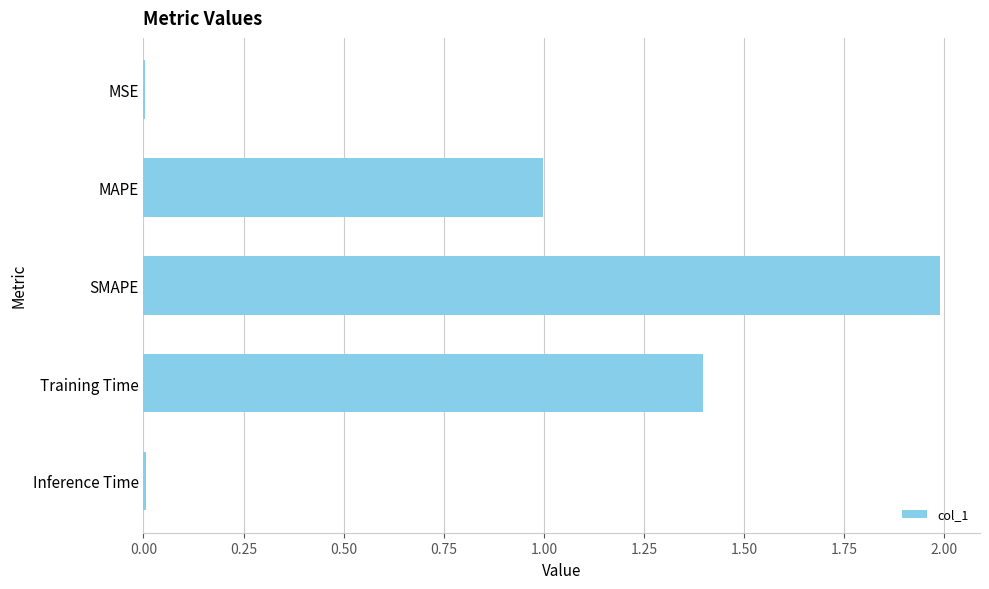

The value at MAPE is 0.5. True or false?

False